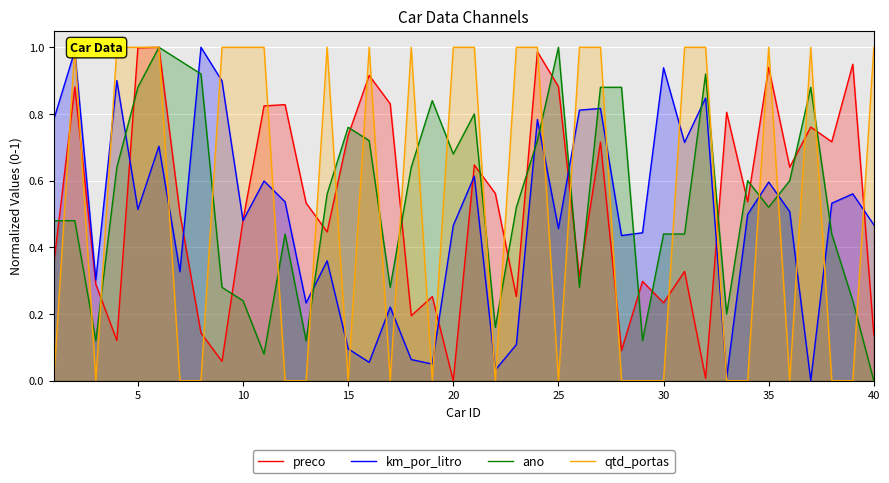

Is the value of qtd_portas at 21 greater than the value of ano at 0?

No